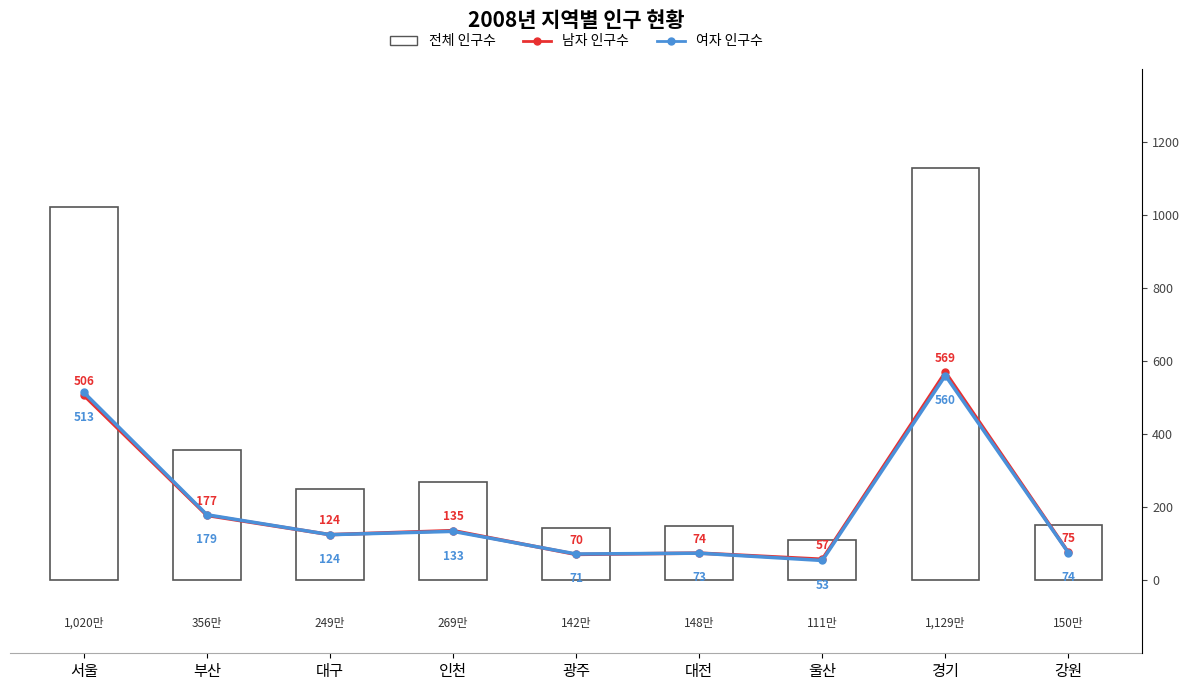

What is the total value across all series at 대전?

149.6